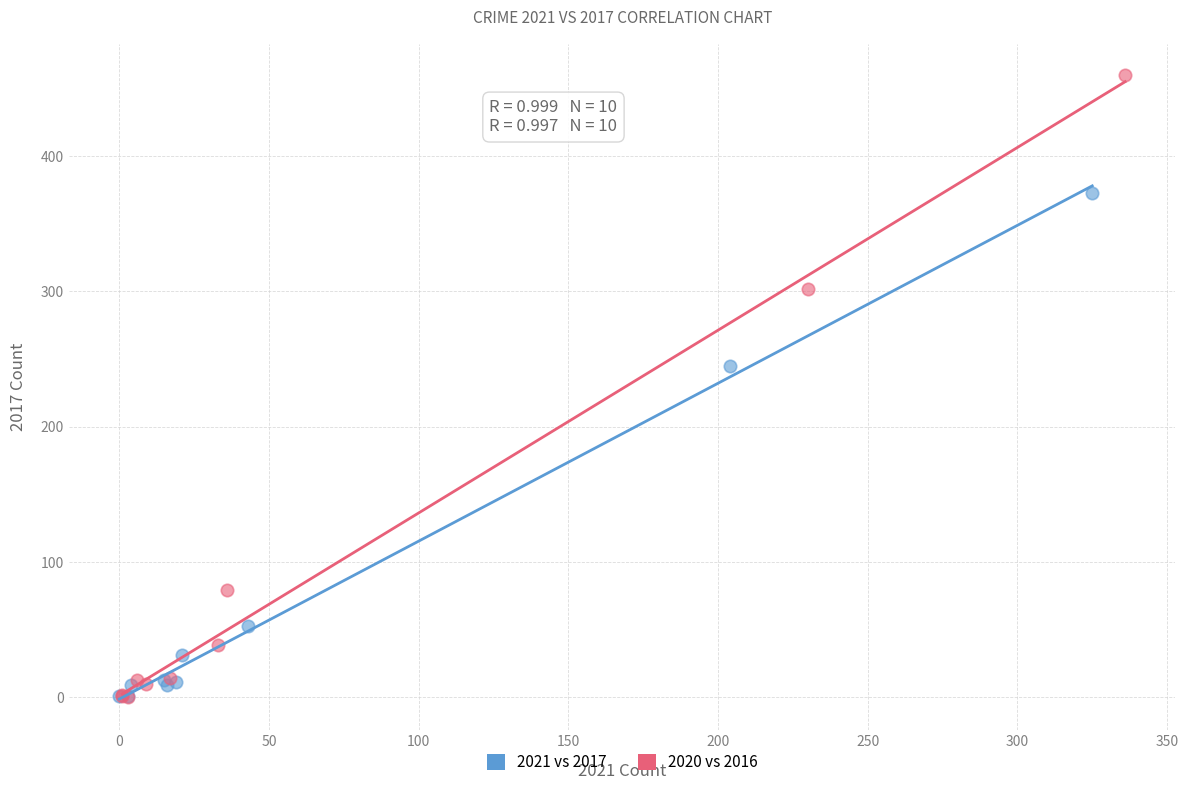

Which series reaches the maximum Y coordinate?

2020 vs 2016